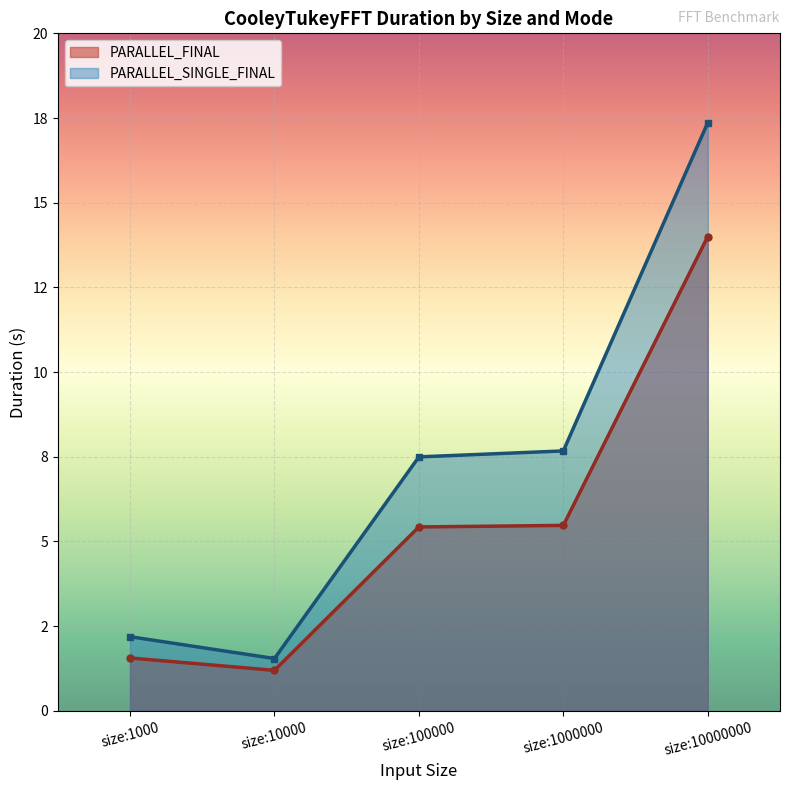

At which label is PARALLEL_SINGLE_FINAL closest to 9?

size:1000000